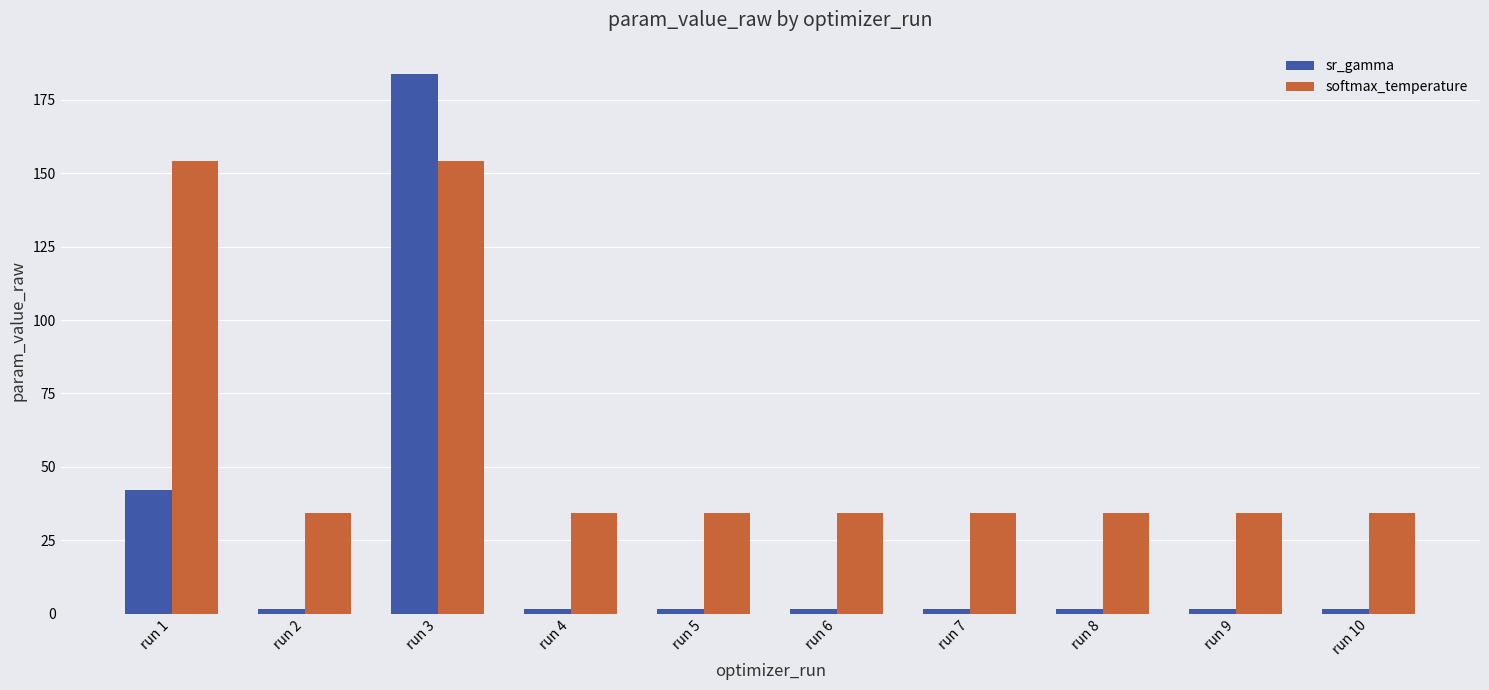

What is the value of the sr_gamma bar at the 6th from the left?

1.8